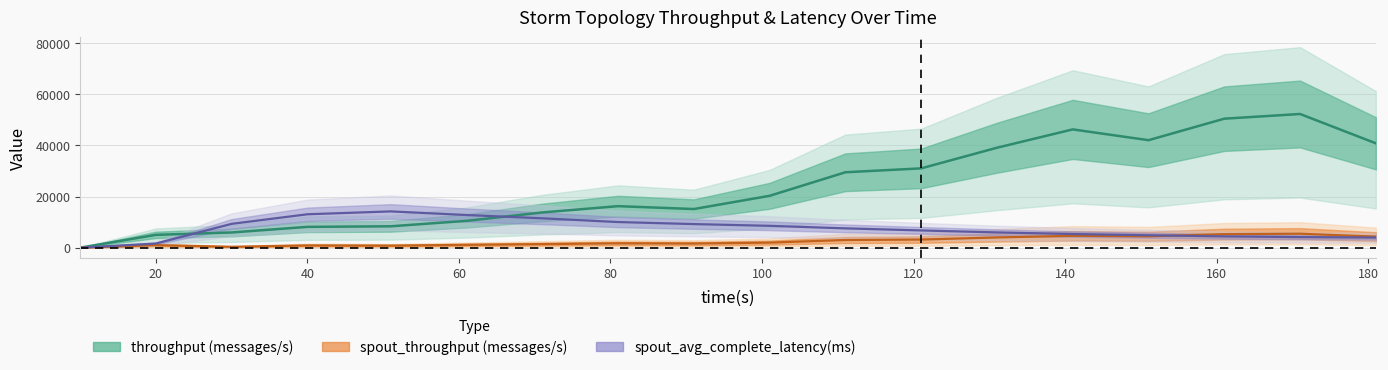

At which category is the sum across all series the highest?

171